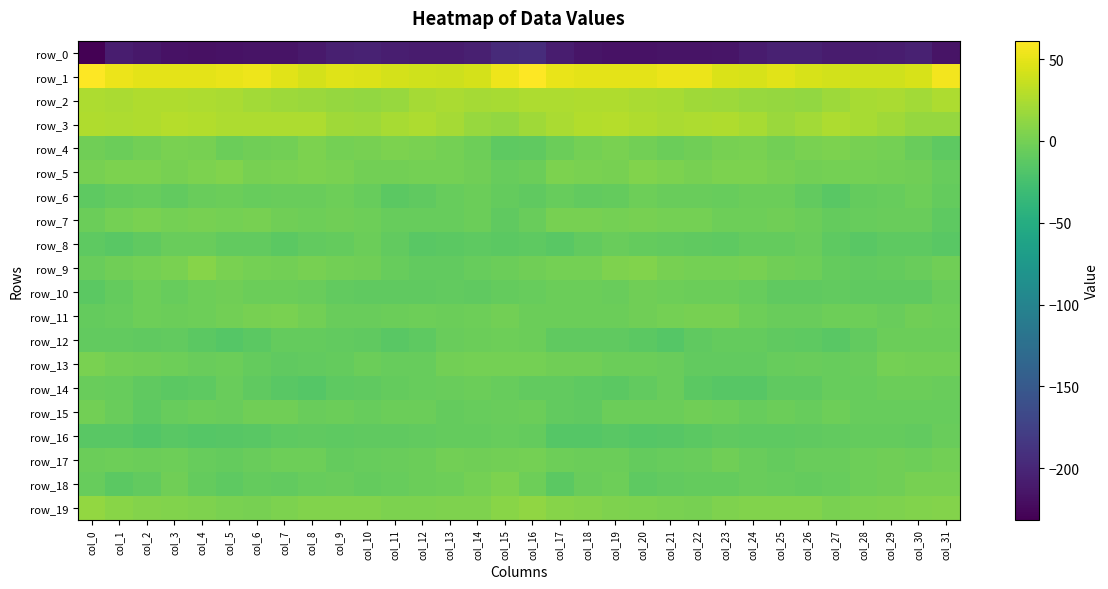

What is the difference between the maximum and minimum values in the row_11 series?

10.0